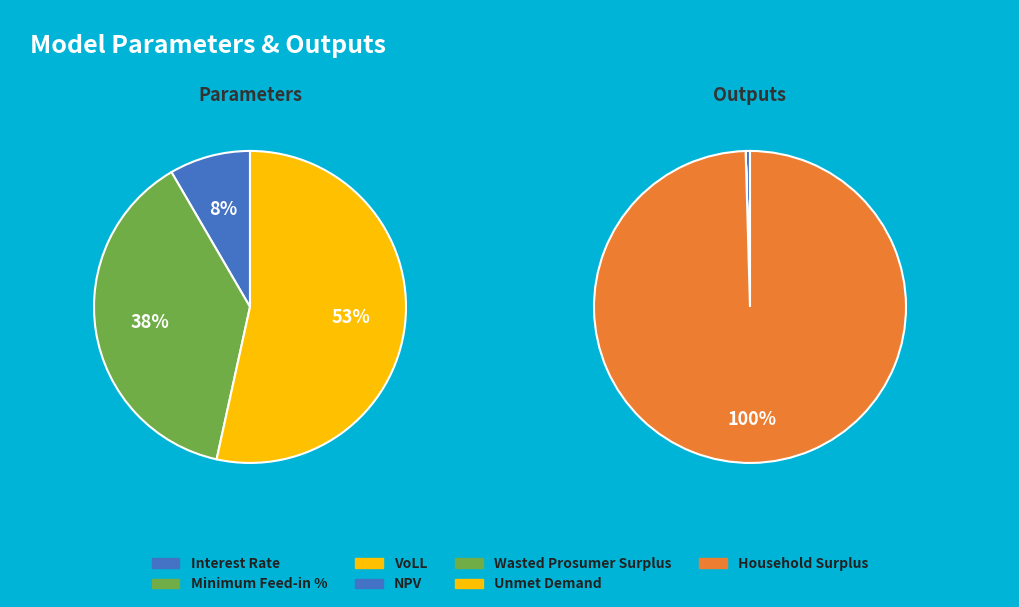

How many segments does this pie chart have?

7